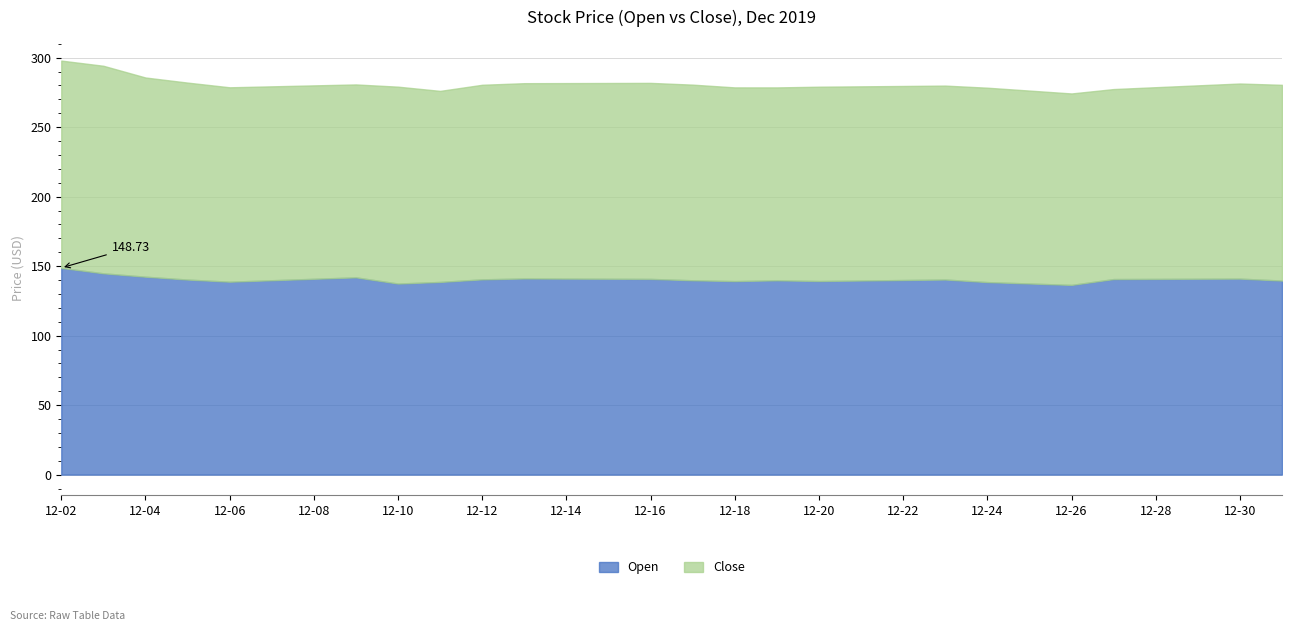

What is the total value across all series at 12-24?

278.4